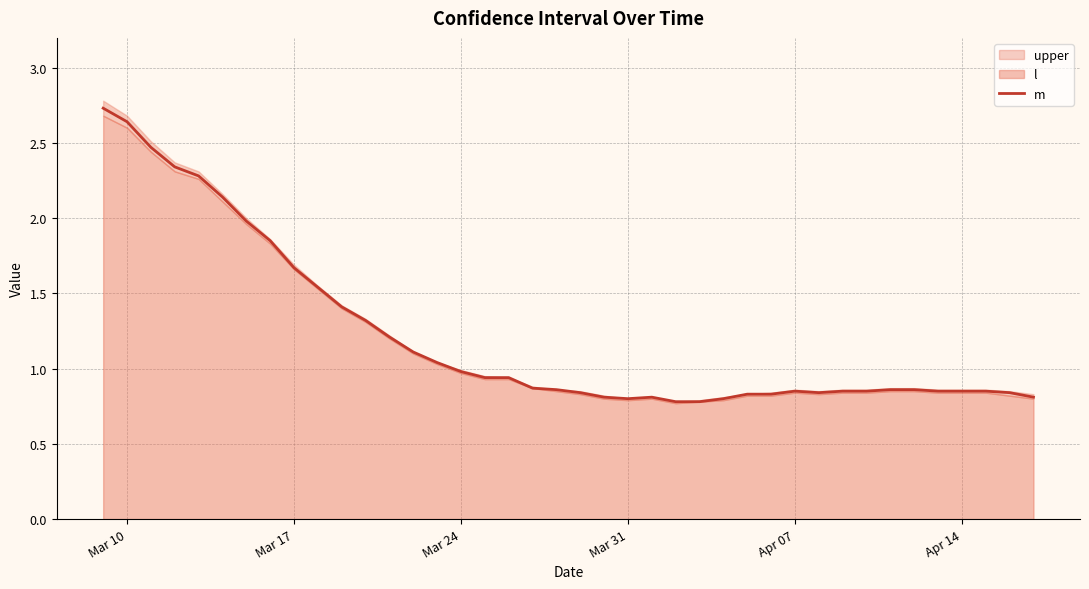

What is the maximum value for m?

2.7